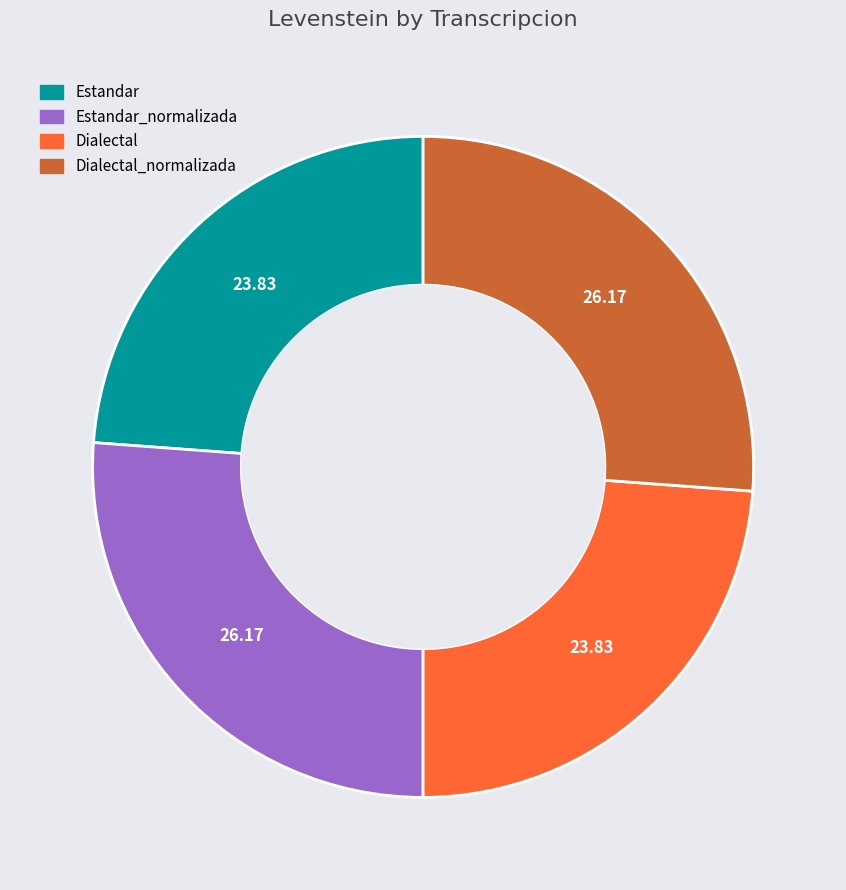

Is there a majority slice in this chart?

No